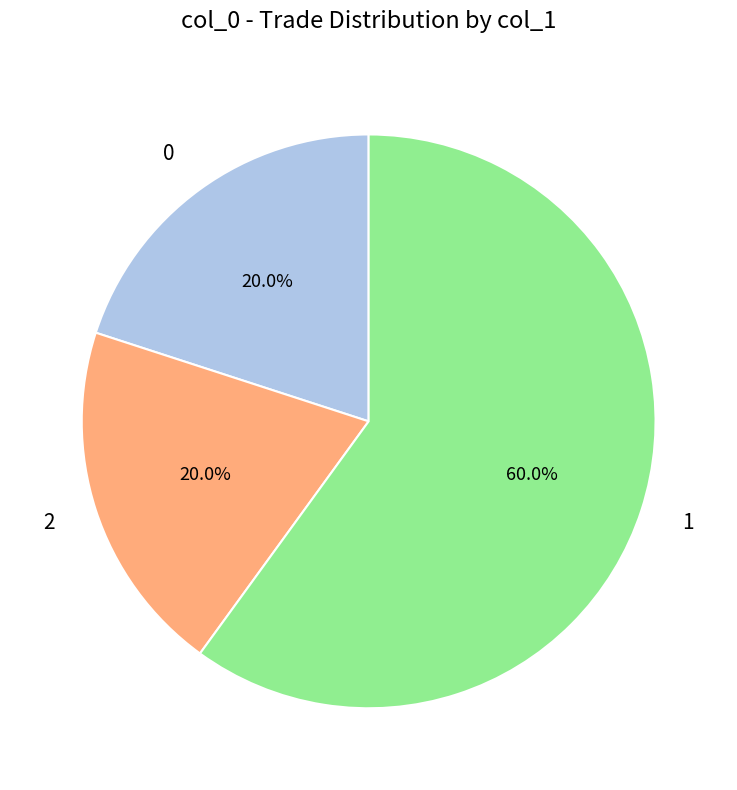

What percentage is the 1 slice, to the nearest percent?

60%